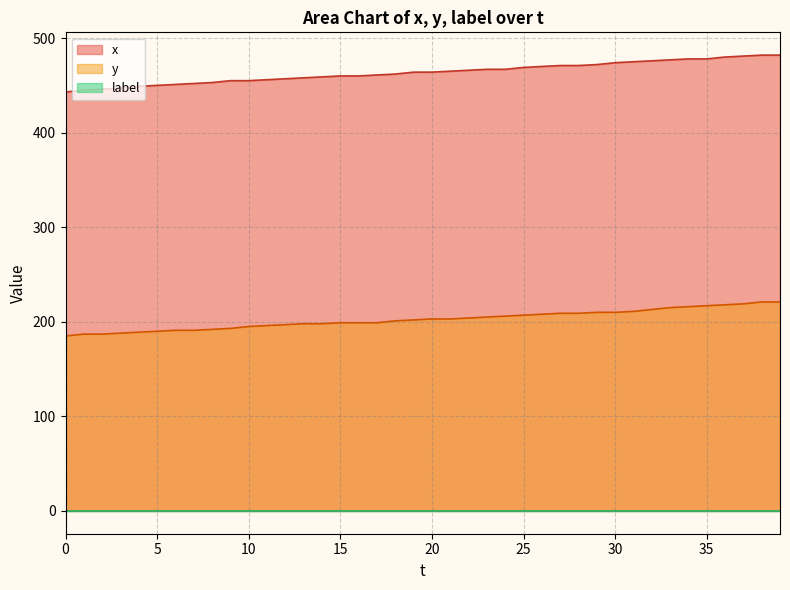

What is the highest value of the x series?

482